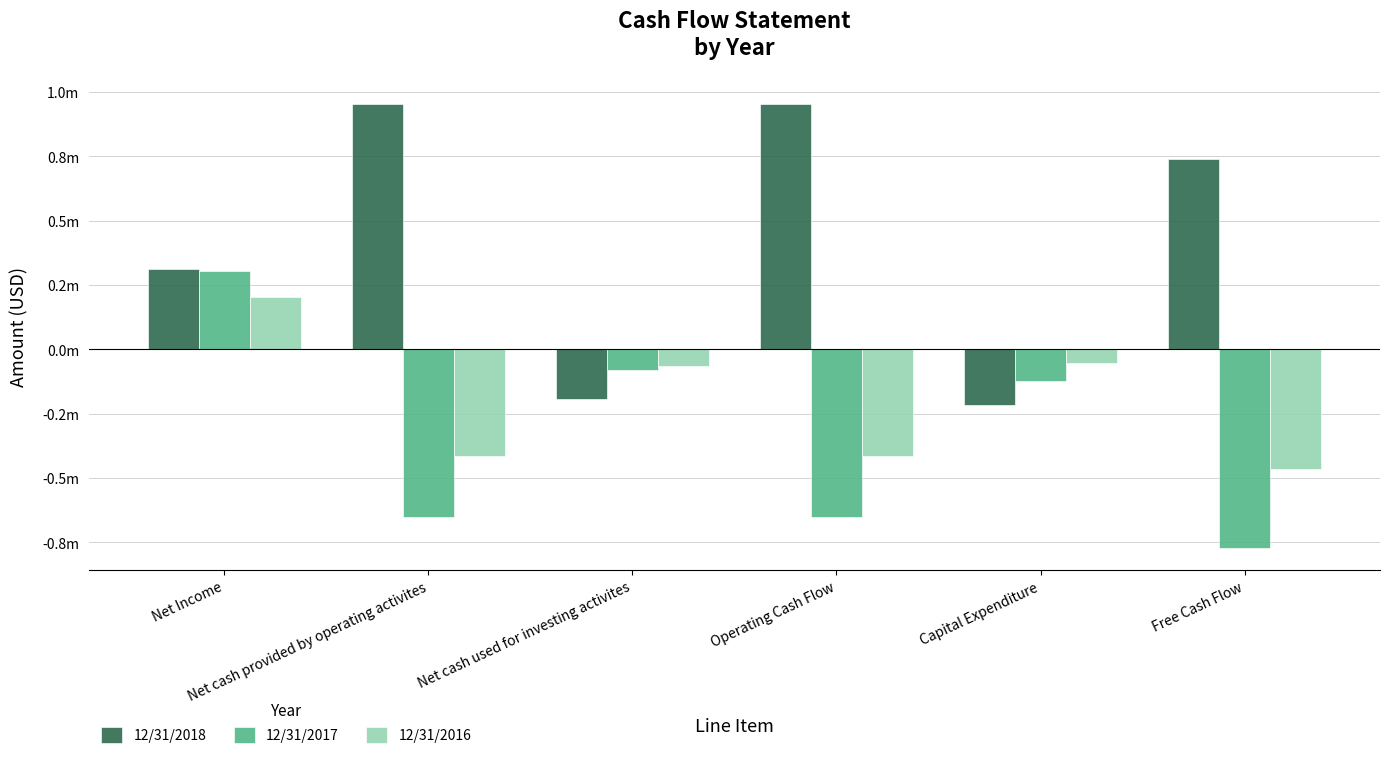

Which category has the highest value across all series?

Net cash provided by operating activites